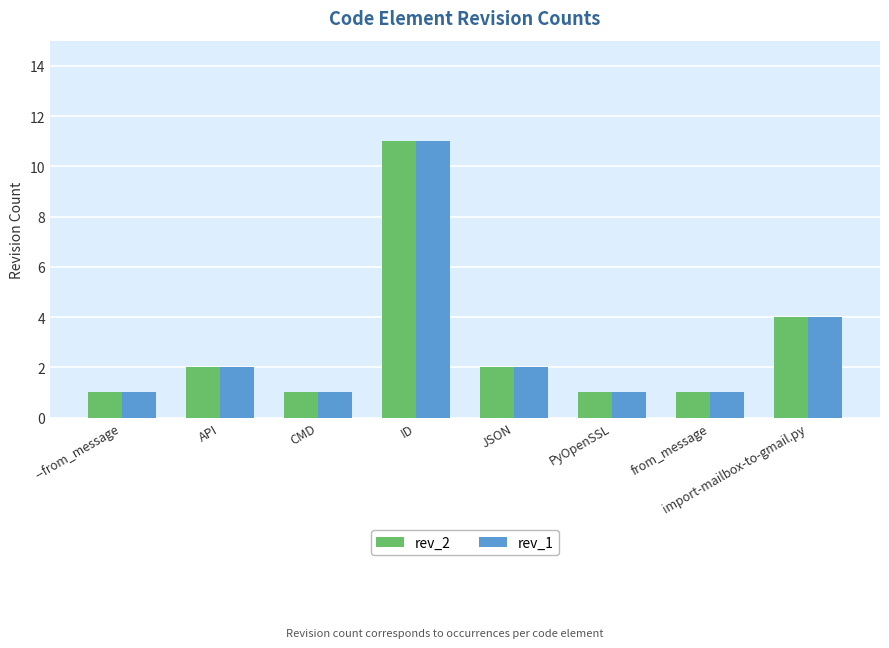

Is the value of rev_1 at CMD greater than the value of rev_2 at API?

No